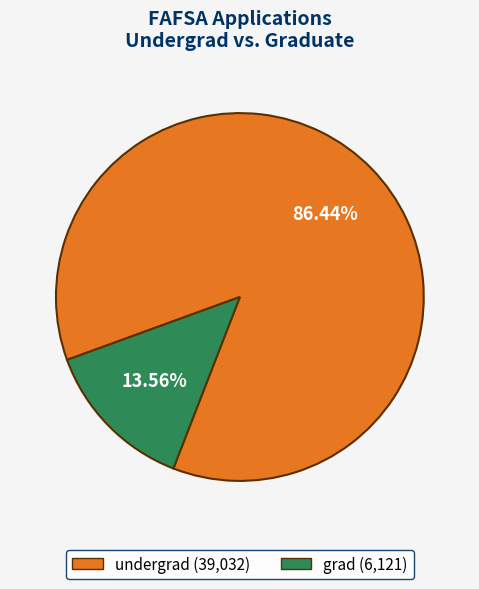

Count the number of slices in the pie.

2